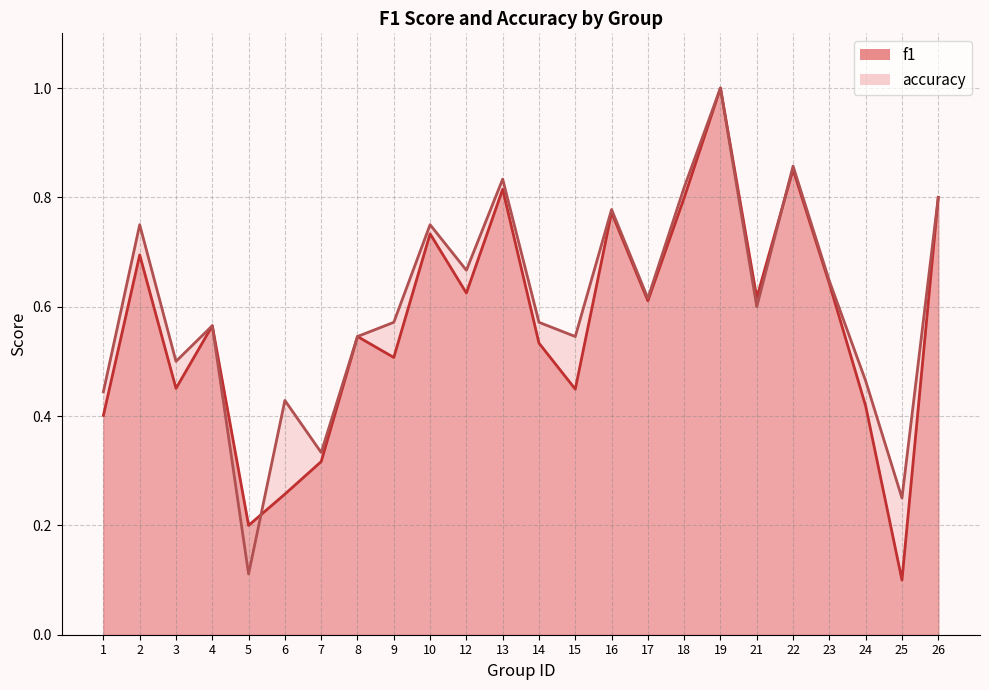

Rank the categories by f1 value from highest to lowest.

19, 22, 13, 26, 18, 16, 10, 2, 23, 12, 21, 17, 4, 8, 14, 9, 3, 15, 24, 1, 7, 6, 5, 25